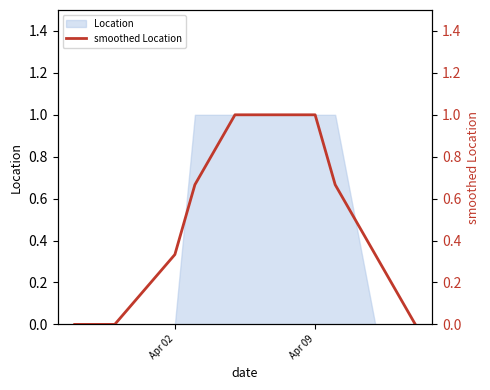

Reading right to left, extract all data points from this chart.

0.0	0.3	0.7	1.0	1.0	1.0	0.7	0.3	0.0	0.0